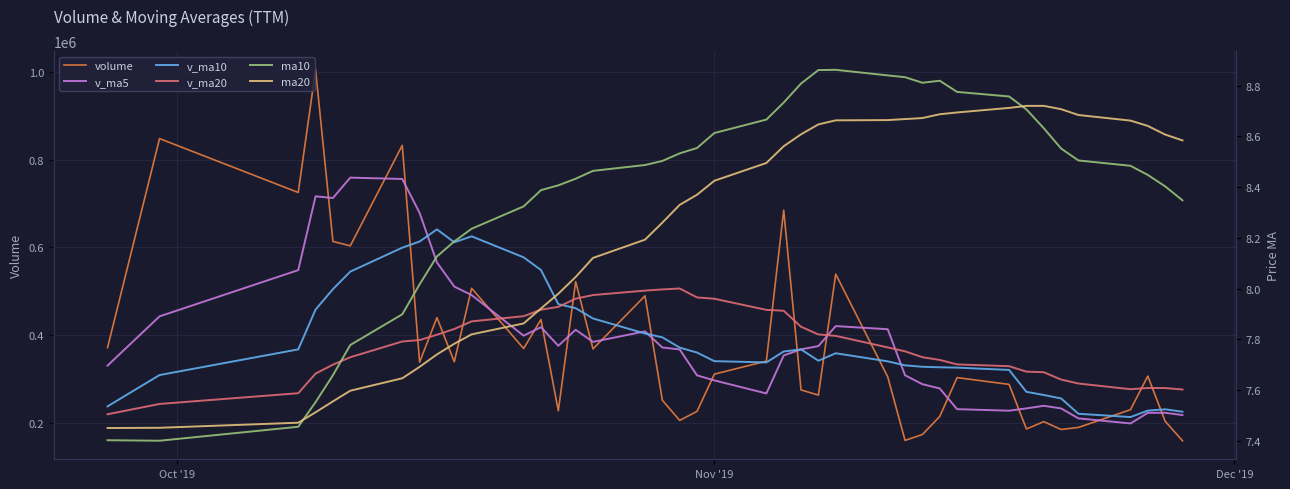

What is the lowest value of the v_ma20 series?

219424.3